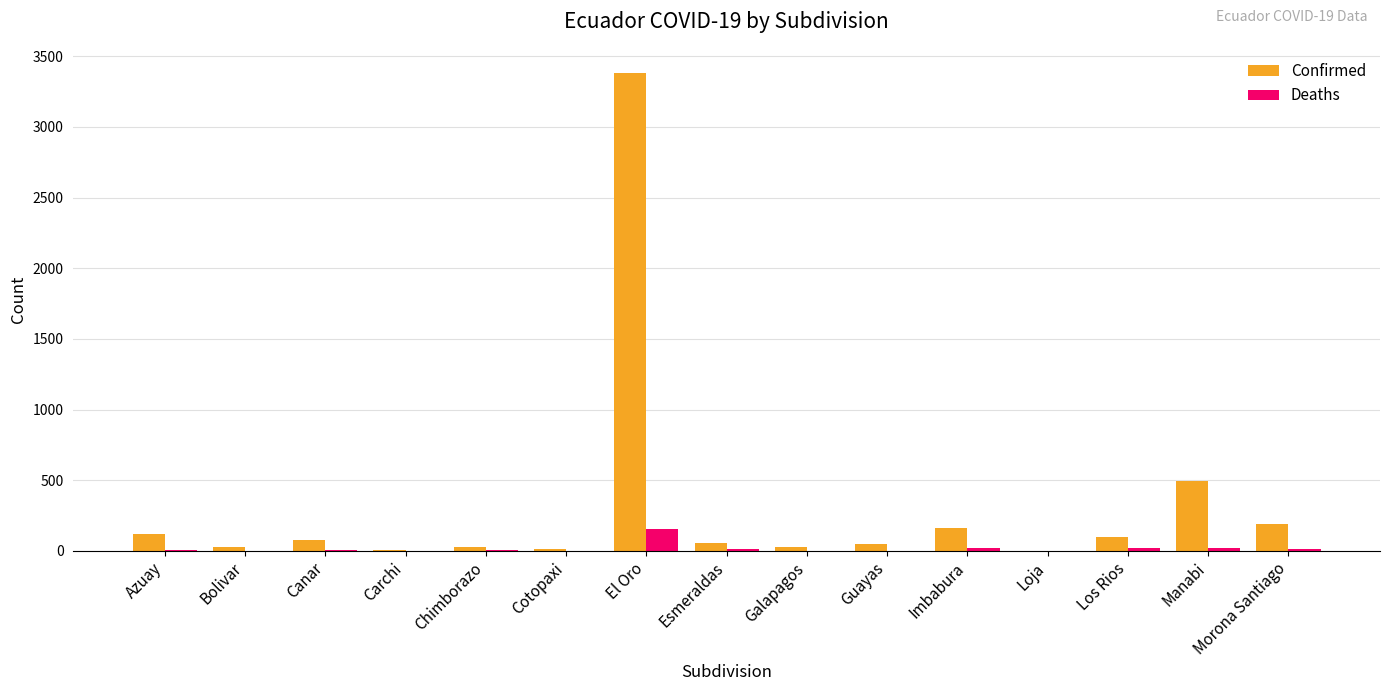

Where does the Confirmed series first go above 54?

Azuay